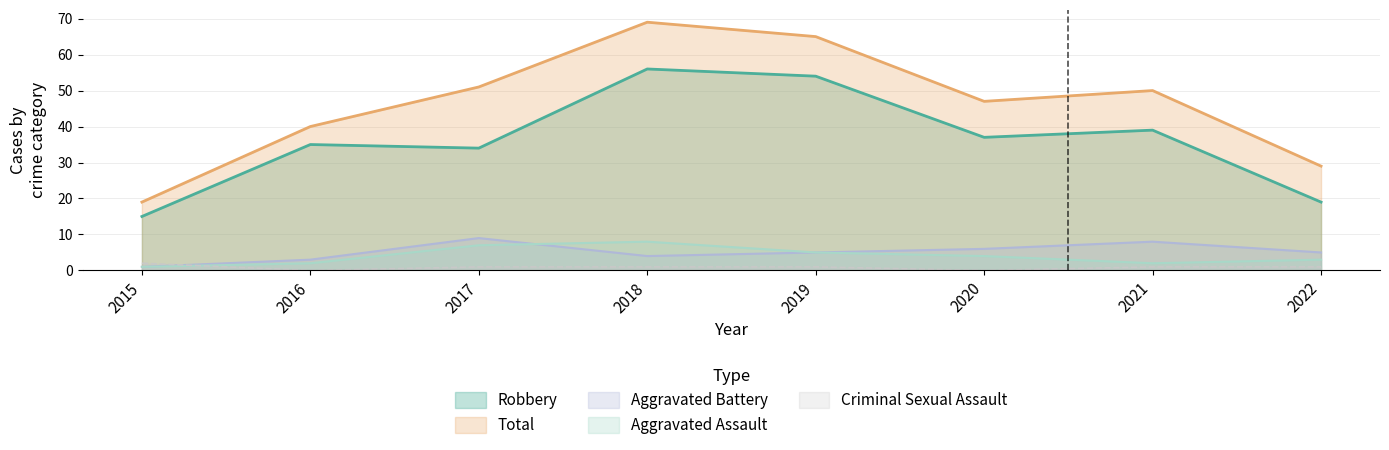

At which category does Aggravated Assault reach its first local peak?

2018